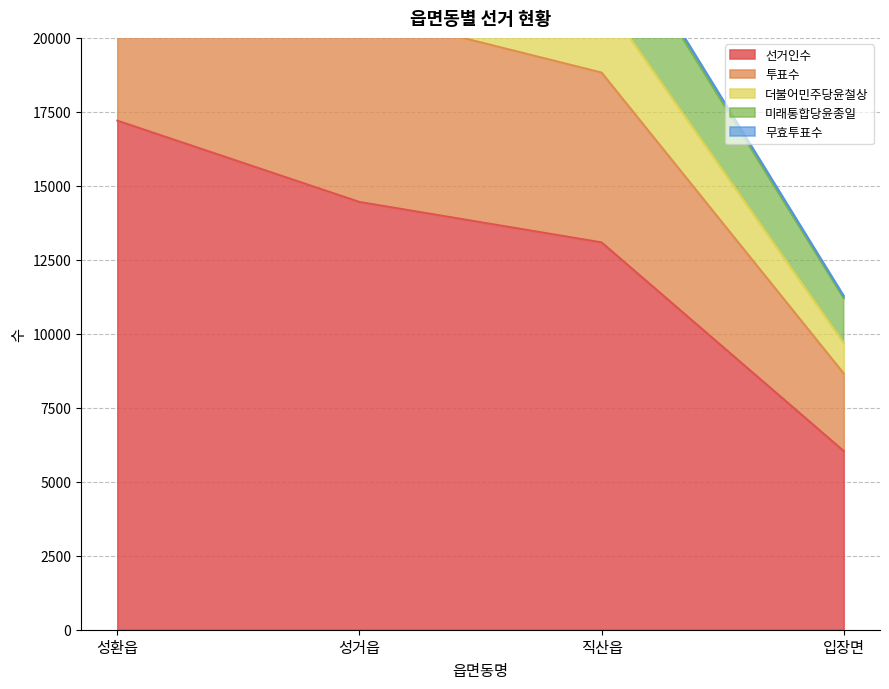

What is the lowest value of the 선거인수 series?

6040